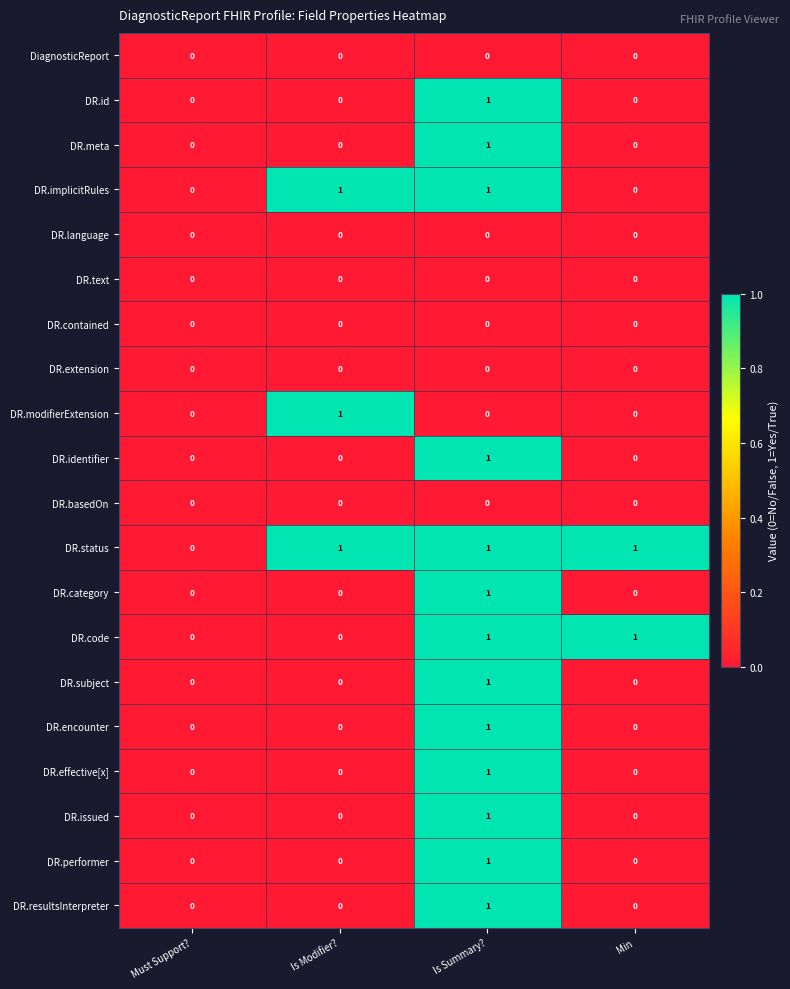

What is the difference between the highest and lowest values at Is Summary??

1